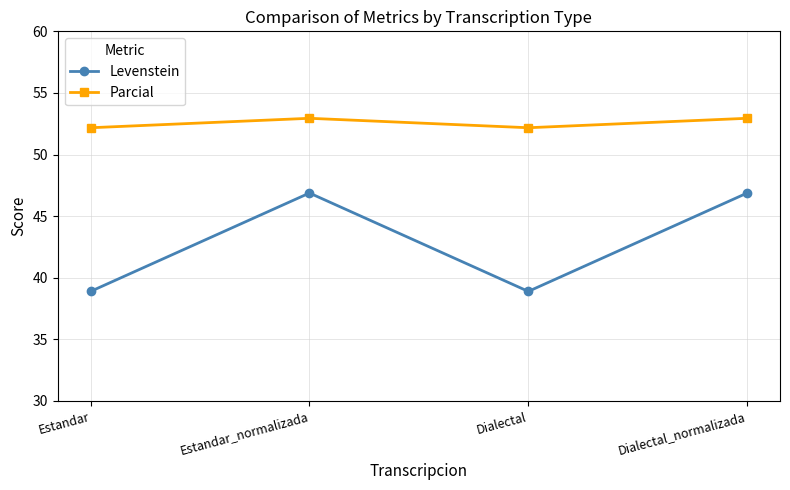

What is the total value across all series at Dialectal_normalizada?

99.8